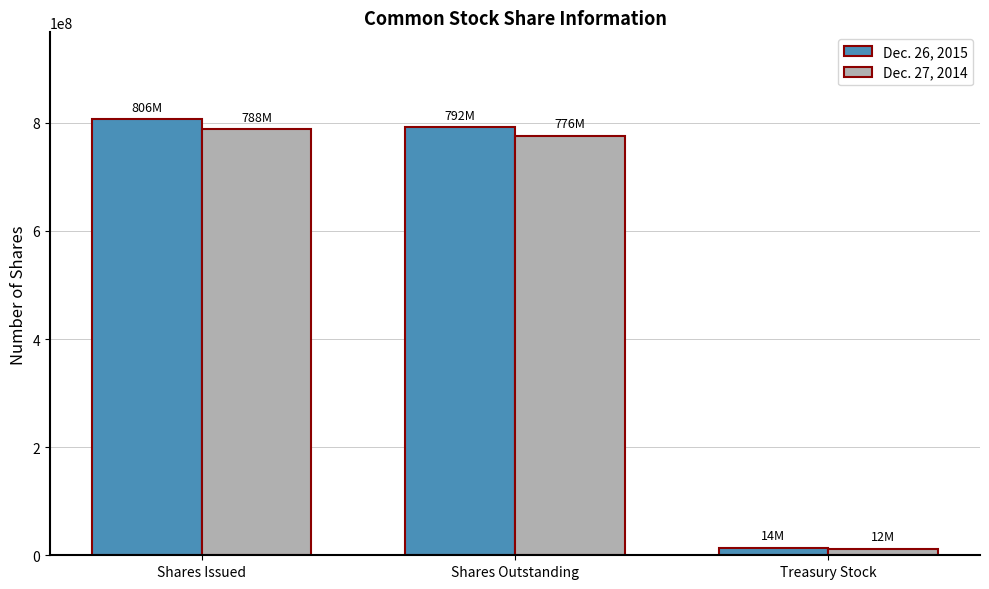

Which category has the highest value in the Dec. 26, 2015 series?

Shares Issued